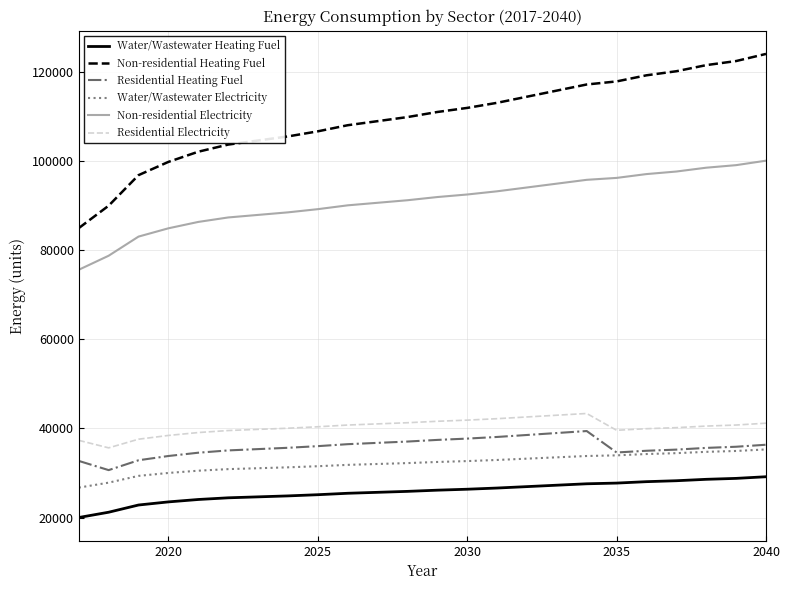

True or false: Non-residential Electricity and Residential Electricity intersect in this chart.

False